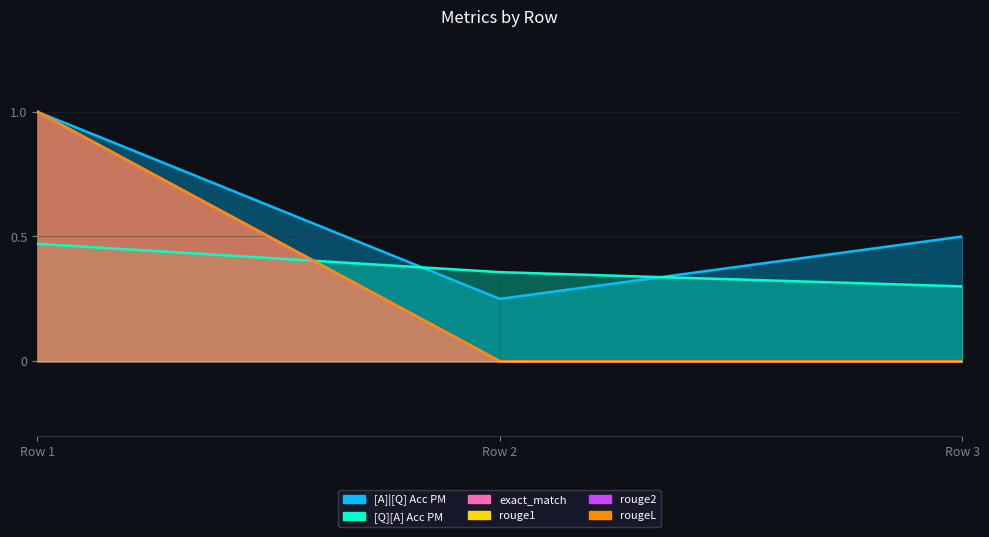

What is the value of the exact_match point at the 1st from the left?

1.0